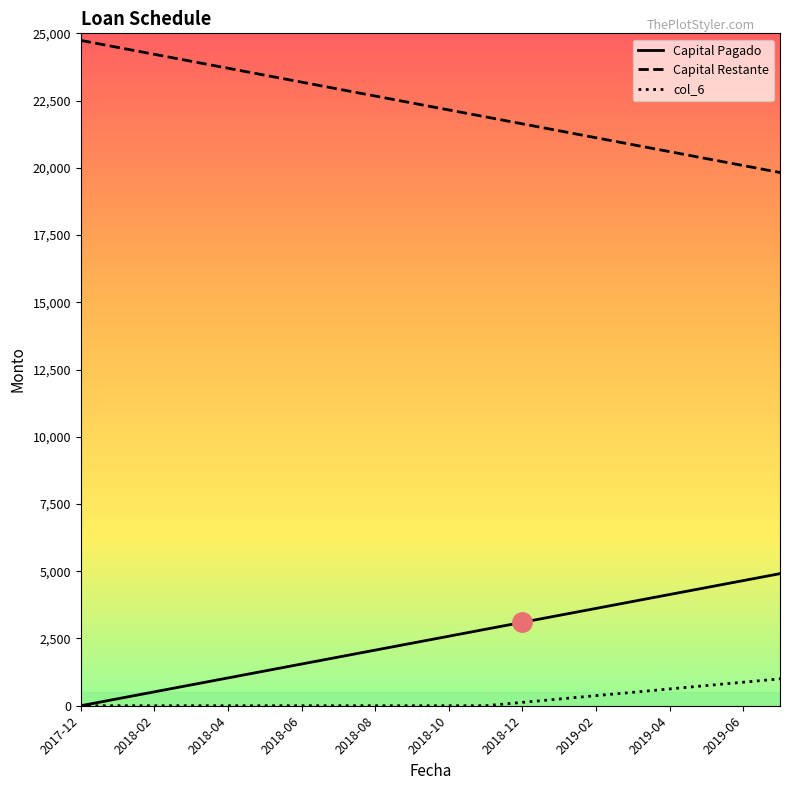

Does the chart have visible grid lines?

No